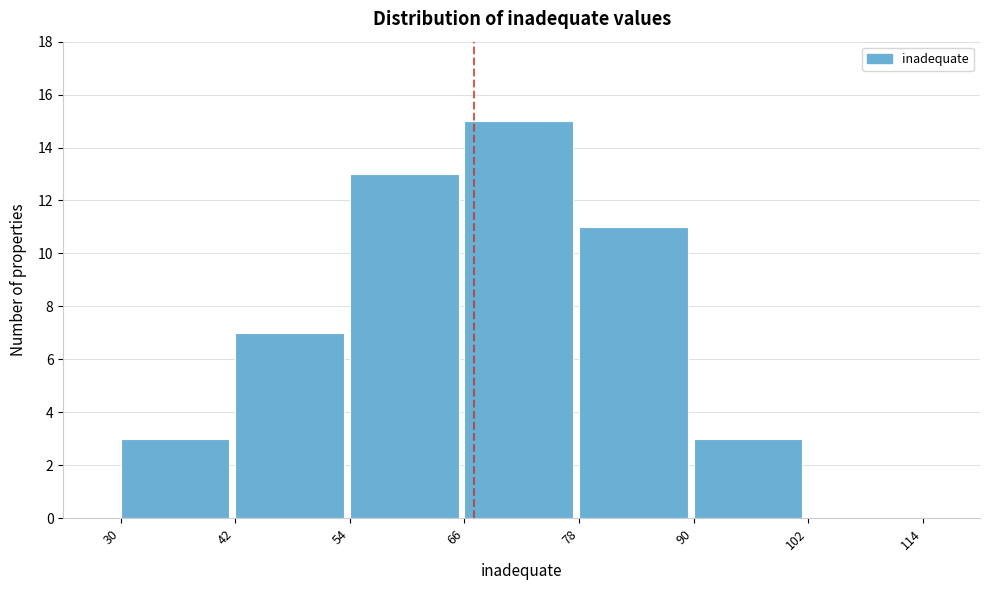

Which range on the x-axis has the tallest bar?

66 to 78